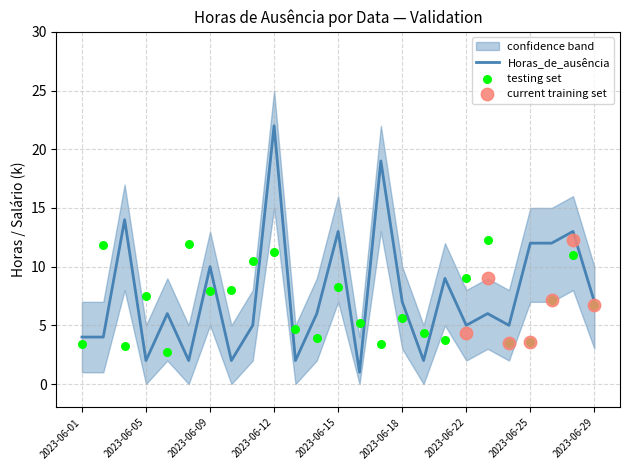

Which category has the highest value in the Horas_de_ausência series?

2023-06-12